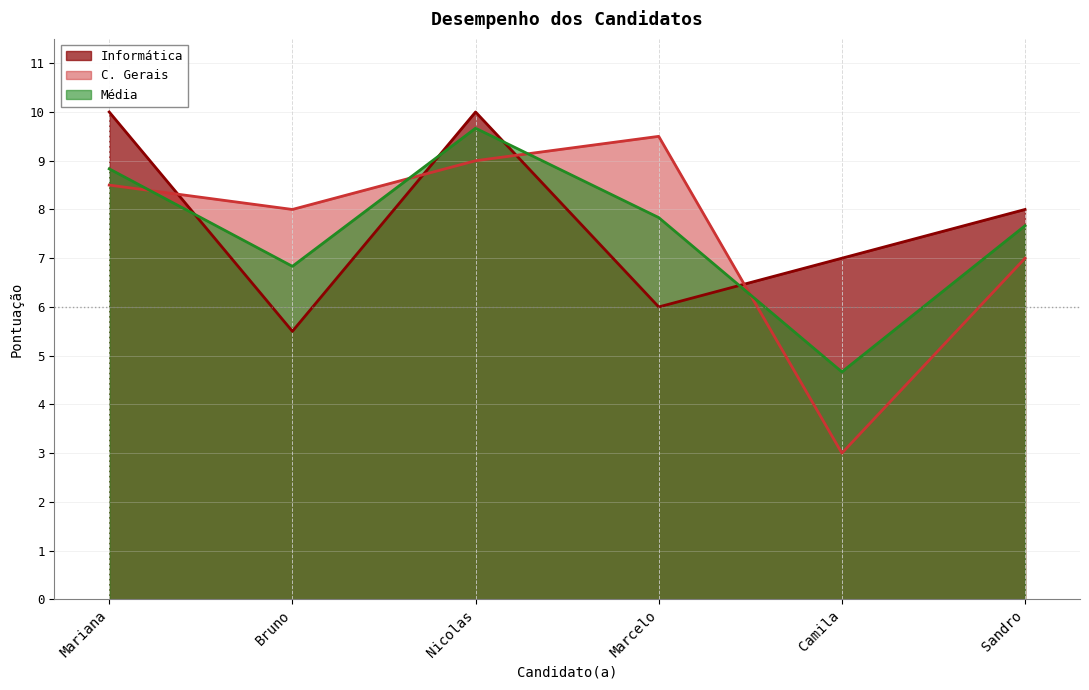

How many intersections are there between Informática and Média?

4